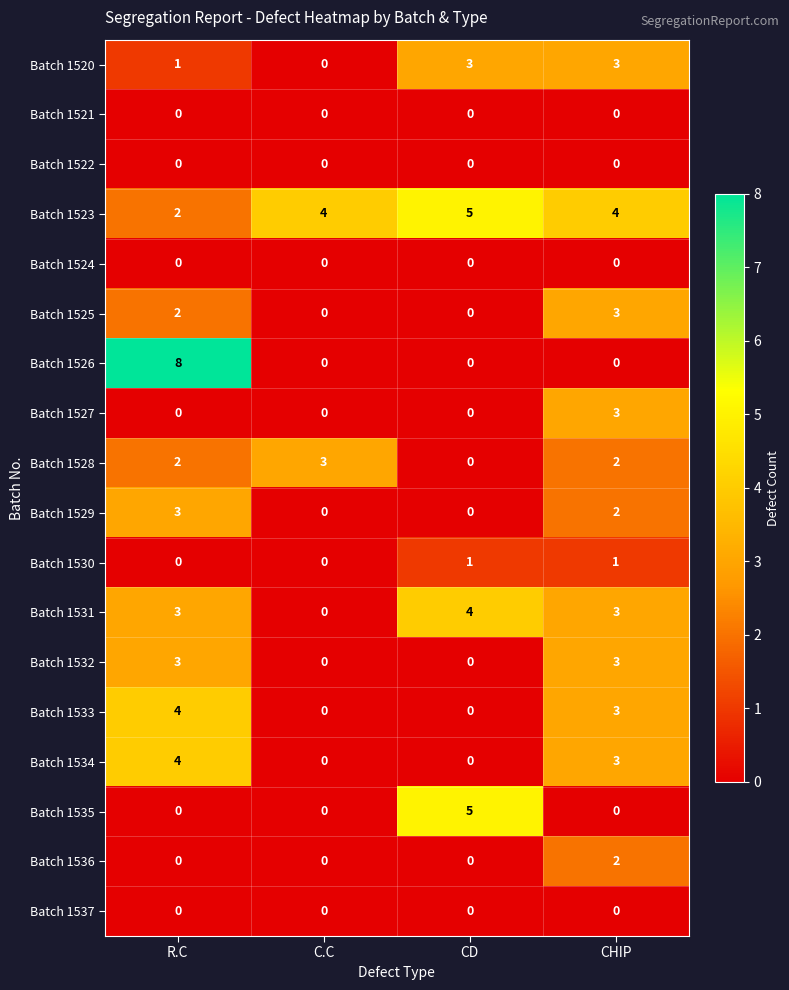

What is the average value of the Batch 1523 series?

4